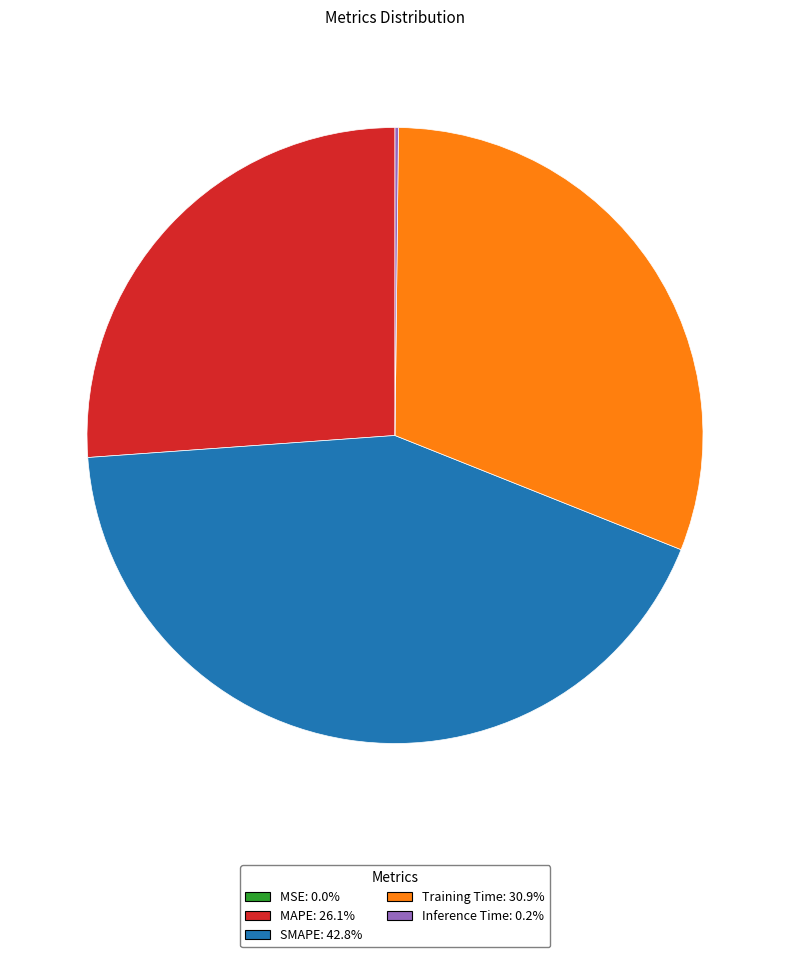

Which slice is the largest?

SMAPE